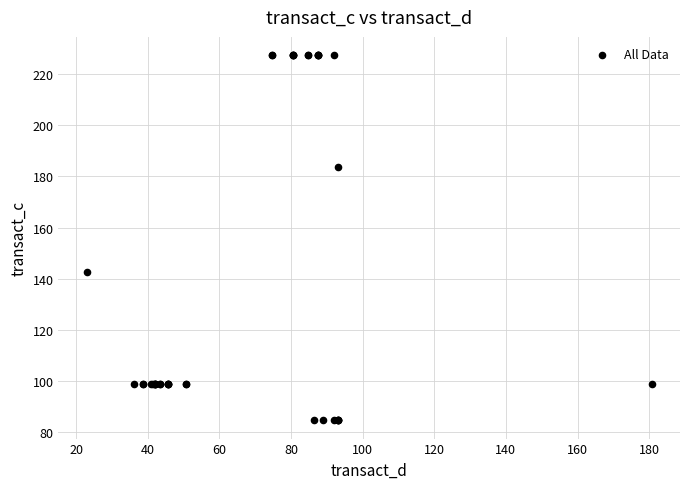

What Y value in the scatter plot is closest to 156?

142.8